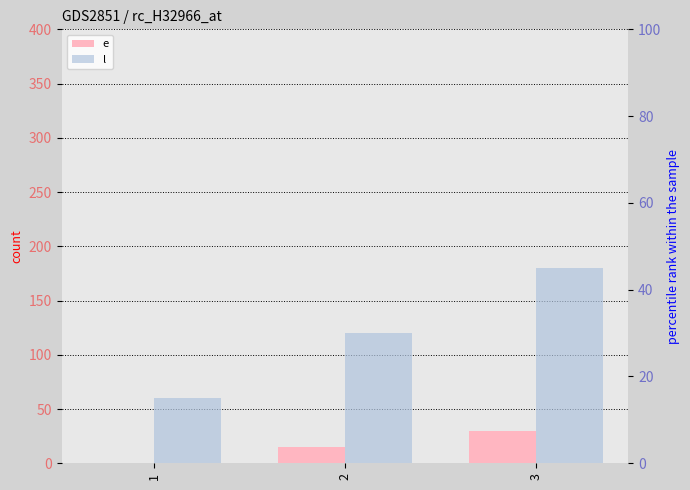

What is the difference between the maximum and minimum values in the e series?

30